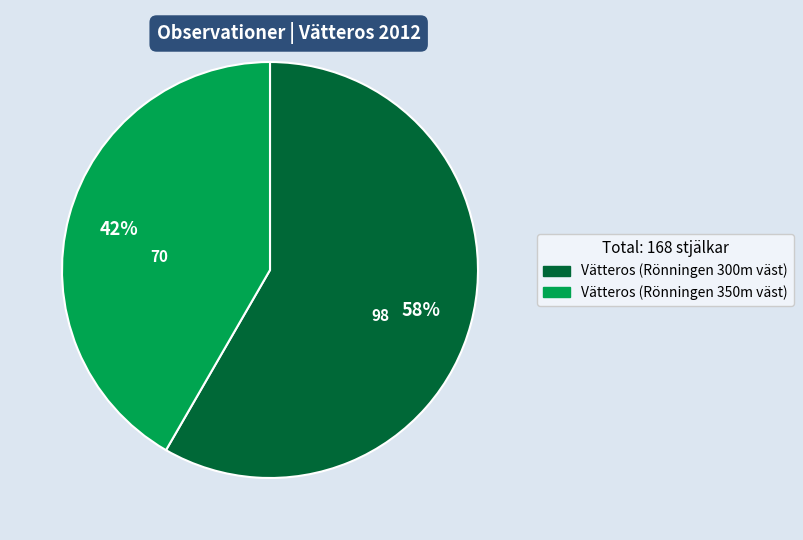

To the nearest percent, what is the combined percentage of Vätteros (Rönningen 300m väst) and Vätteros (Rönningen 350m väst)?

100%